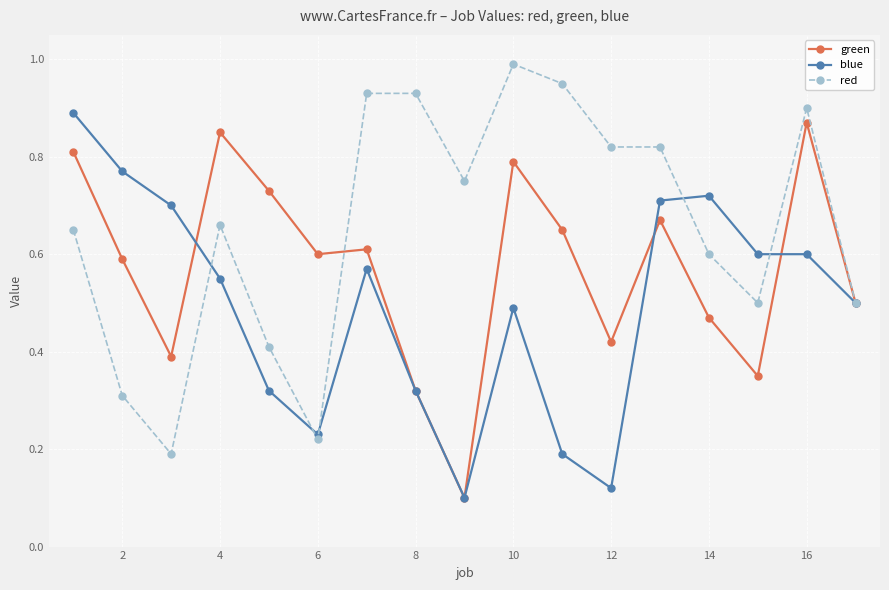

List the series in order of their overall mean, highest first.

red, green, blue